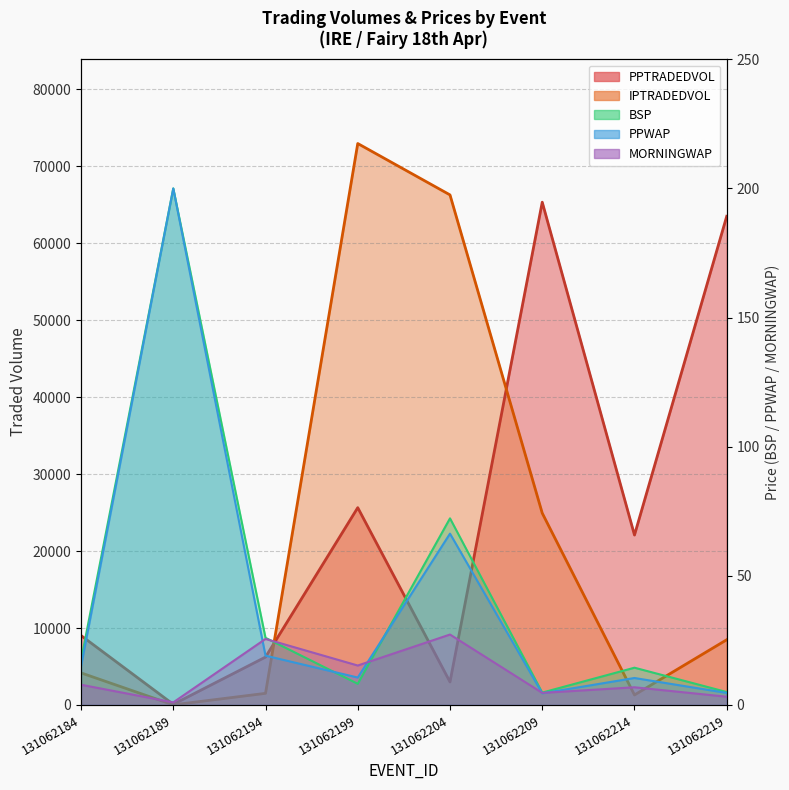

In IPTRADEDVOL, how many points are higher than both neighbors (excluding endpoints)?

1